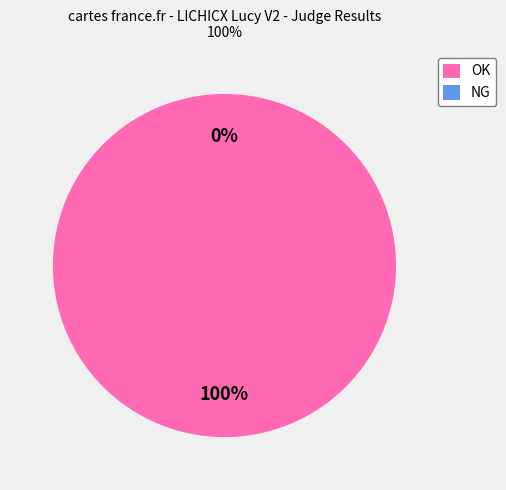

Is it true that OK is 100% of the pie?

True